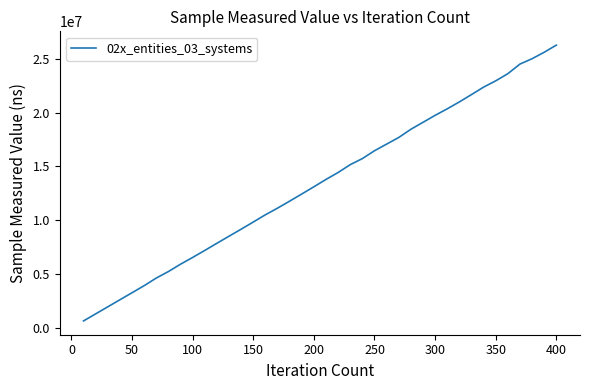

What is the difference between the maximum and minimum values?

25606000